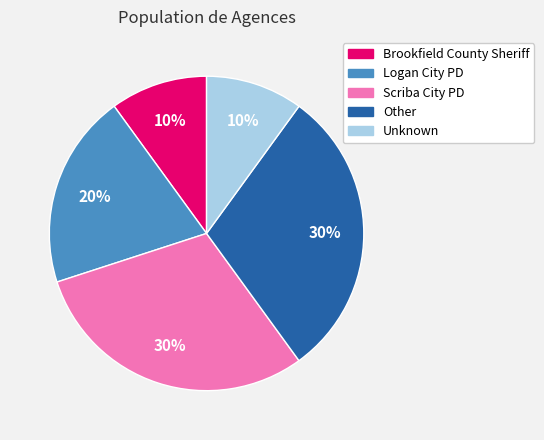

To the nearest percent, what is the average slice percentage?

20%